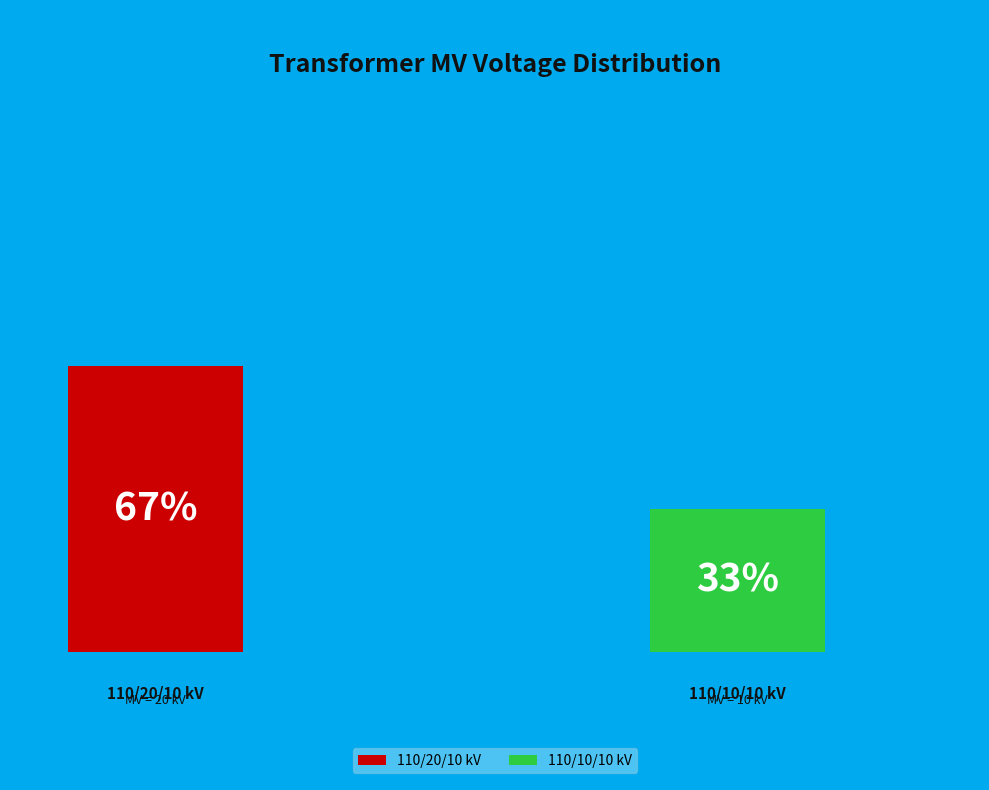

How many segments does this pie chart have?

2